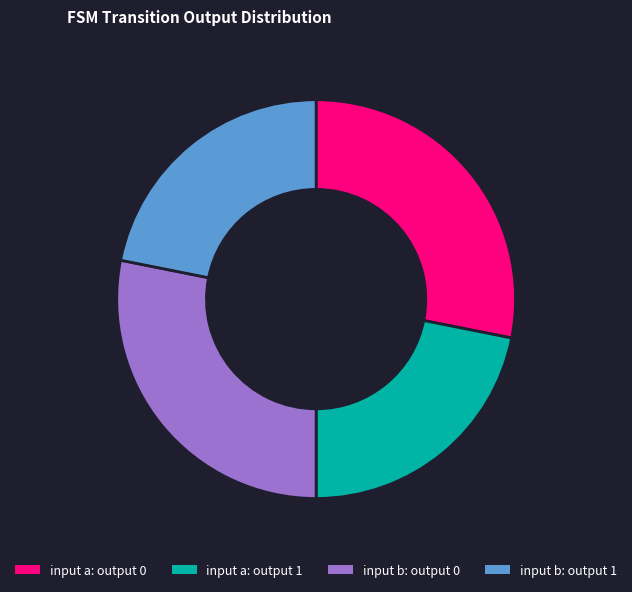

True or false: input a: output 0 accounts for 36% of the total.

False